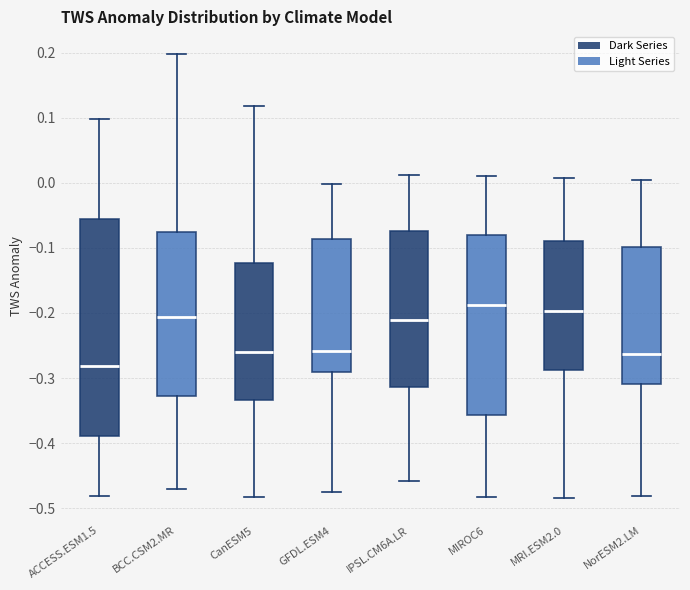

Reading left to right, read every box against the y-axis: the position of its median line, the range the box covers, and the ends of its whiskers. The values are not printed on the chart, so give them approximately, as read against the axis.

ACCESS.ESM1.5: median -0.28, box -0.39 to -0.06, whiskers -0.48 to 0.10
BCC.CSM2.MR: median -0.21, box -0.33 to -0.07, whiskers -0.47 to 0.20
CanESM5: median -0.26, box -0.33 to -0.12, whiskers -0.48 to 0.12
GFDL.ESM4: median -0.26, box -0.29 to -0.09, whiskers -0.48 to 0.00
IPSL.CM6A.LR: median -0.21, box -0.31 to -0.07, whiskers -0.46 to 0.01
MIROC6: median -0.19, box -0.36 to -0.08, whiskers -0.48 to 0.01
MRI.ESM2.0: median -0.20, box -0.29 to -0.09, whiskers -0.48 to 0.01
NorESM2.LM: median -0.26, box -0.31 to -0.10, whiskers -0.48 to 0.00